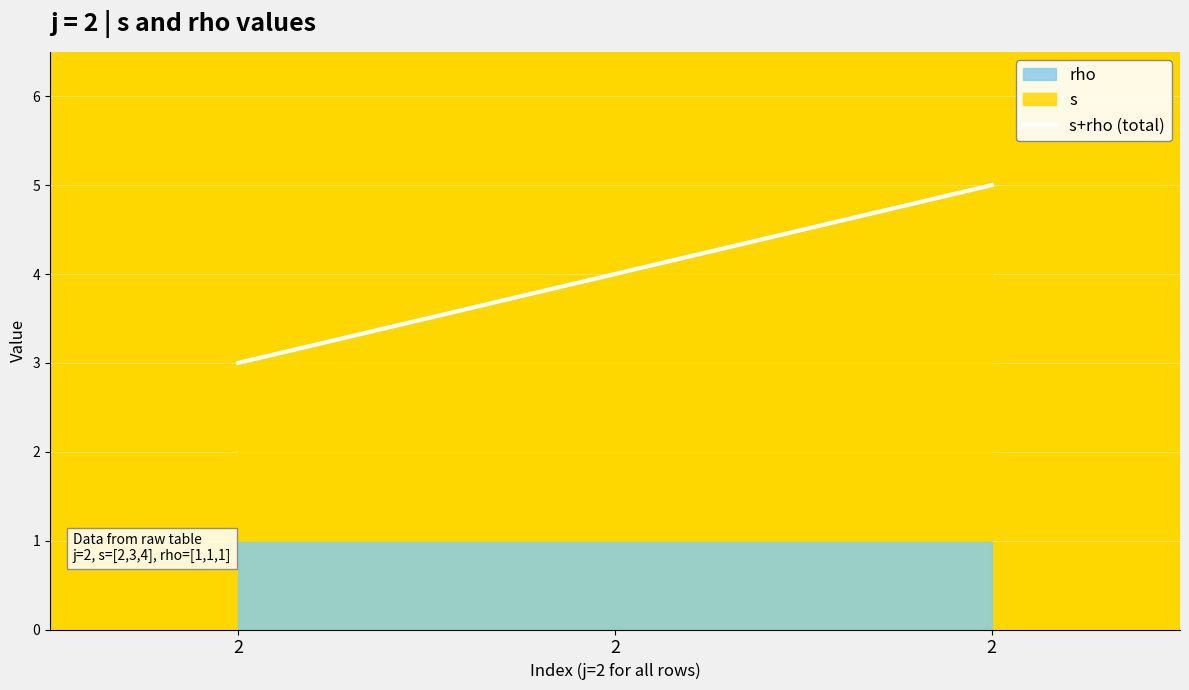

Reading left to right, list all the values displayed in this chart.

2=3	2=4	2=5